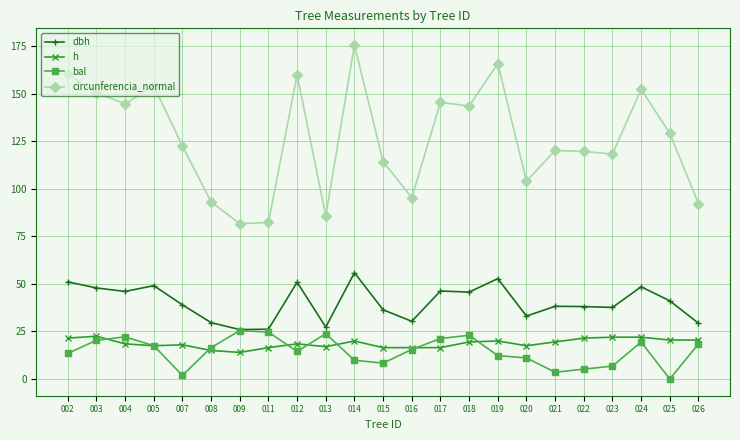

What is the value of the circunferencia_normal point at the 11th from the left?

175.6